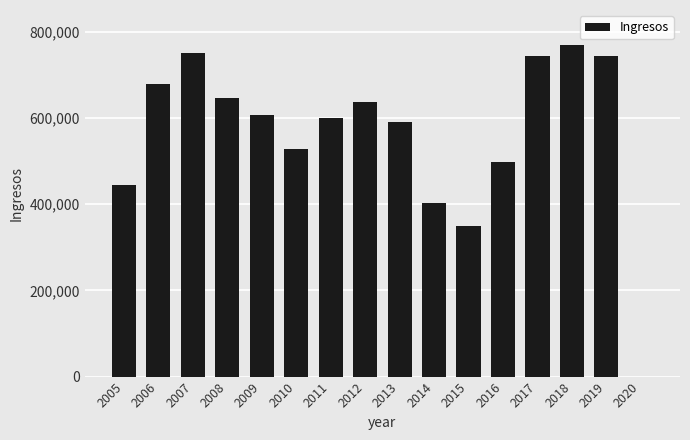

Is it true that the value at 2016 is 170500?

False